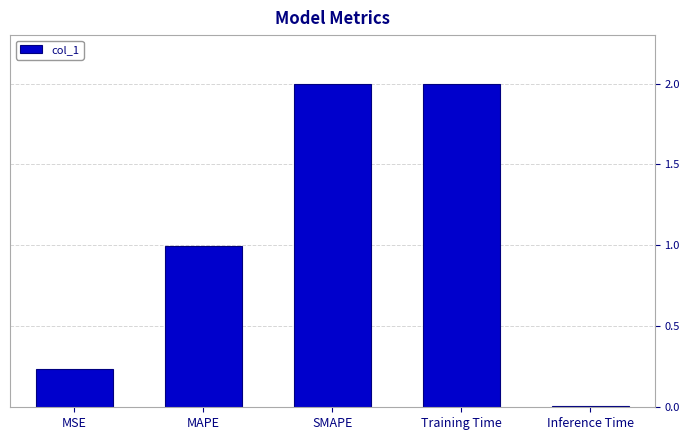

What is the sum of the values at Inference Time and Training Time?

2.0